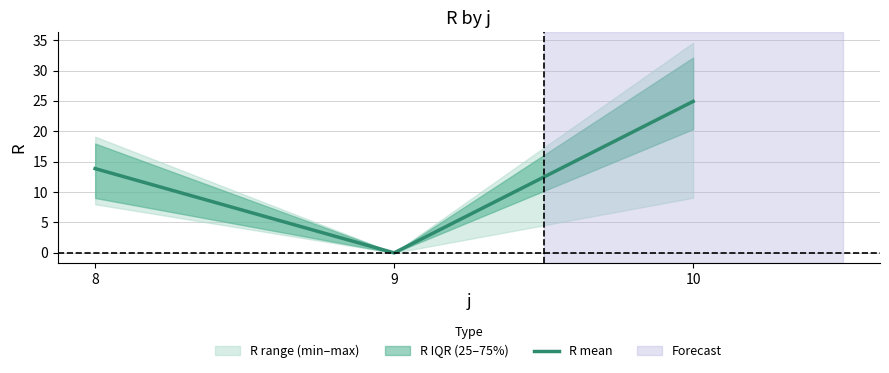

Reading left to right, transcribe all the data shown in this chart.

8=13.9	9=0.0	10=24.9